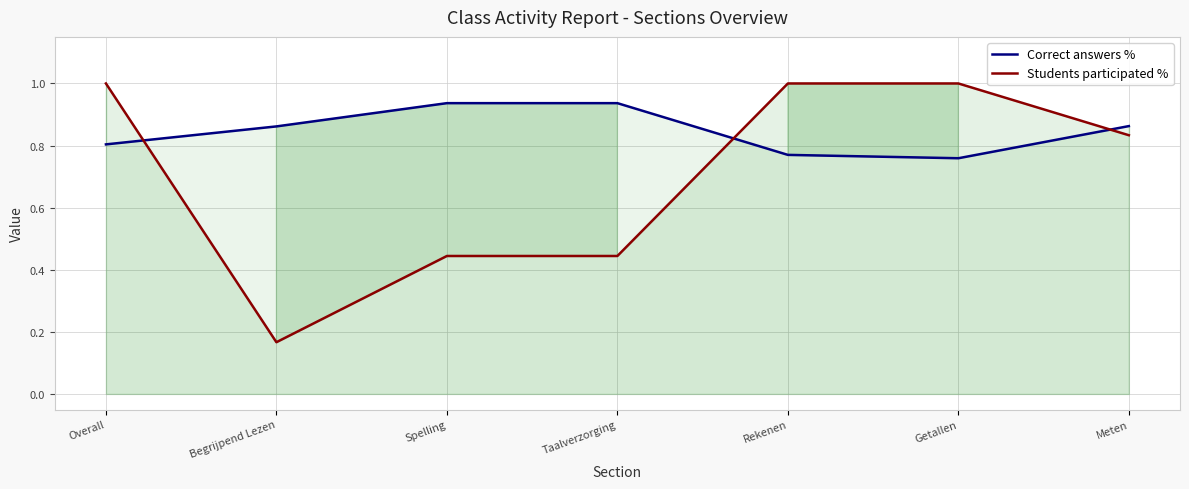

Where is the first local minimum for Correct answers %?

Getallen